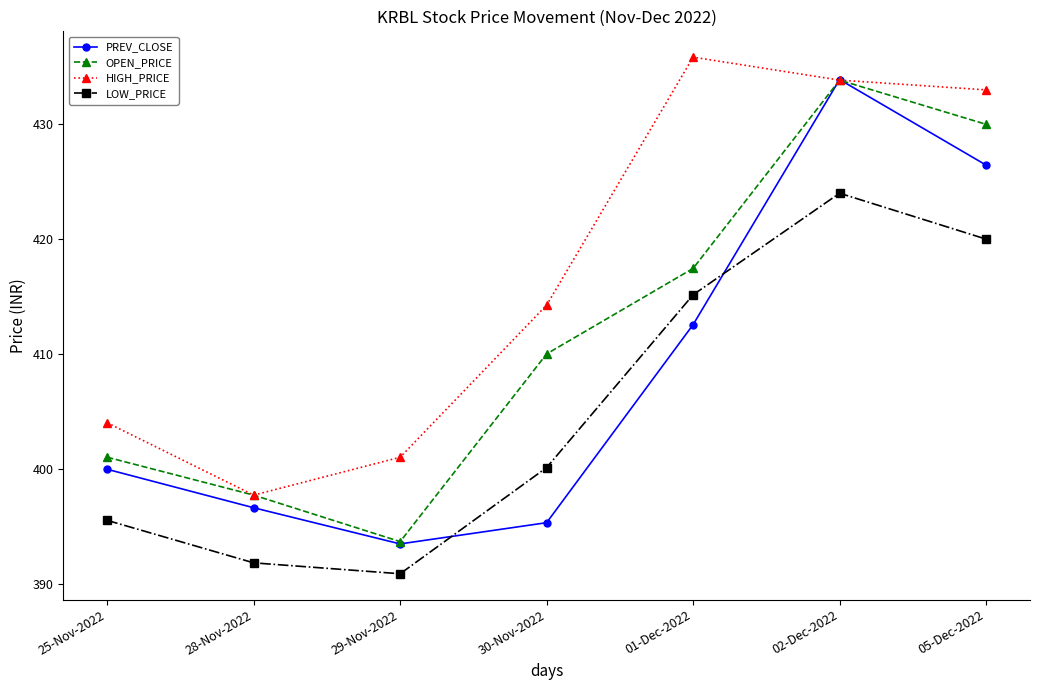

Is it true that HIGH_PRICE equals 208.5 at 05-Dec-2022?

False